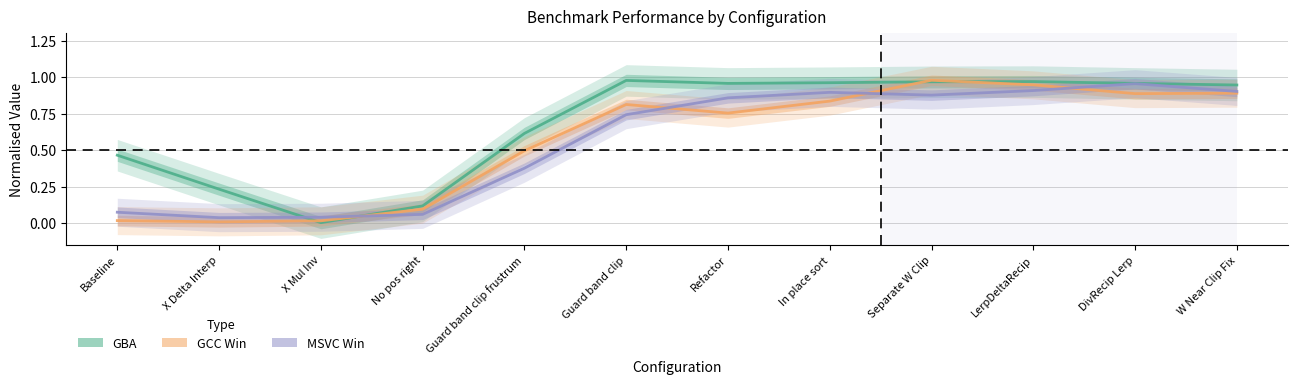

Reading left to right, list all the values displayed in this chart.

GBA: Baseline=0.5	X Delta Interp=0.2	X Mul Inv=0.0	No pos right=0.1	Guard band clip frustrum=0.6	Guard band clip=1.0	Refactor=1.0	In place sort=1.0	Separate W Clip=1.0	LerpDeltaRecip=1.0	DivRecip Lerp=1.0	W Near Clip Fix=0.9
GCC Win: Baseline=0.0	X Delta Interp=0.0	X Mul Inv=0.0	No pos right=0.1	Guard band clip frustrum=0.5	Guard band clip=0.8	Refactor=0.8	In place sort=0.8	Separate W Clip=1.0	LerpDeltaRecip=0.9	DivRecip Lerp=0.9	W Near Clip Fix=0.9
MSVC Win: Baseline=0.1	X Delta Interp=0.0	X Mul Inv=0.0	No pos right=0.1	Guard band clip frustrum=0.4	Guard band clip=0.7	Refactor=0.9	In place sort=0.9	Separate W Clip=0.9	LerpDeltaRecip=0.9	DivRecip Lerp=1.0	W Near Clip Fix=0.9